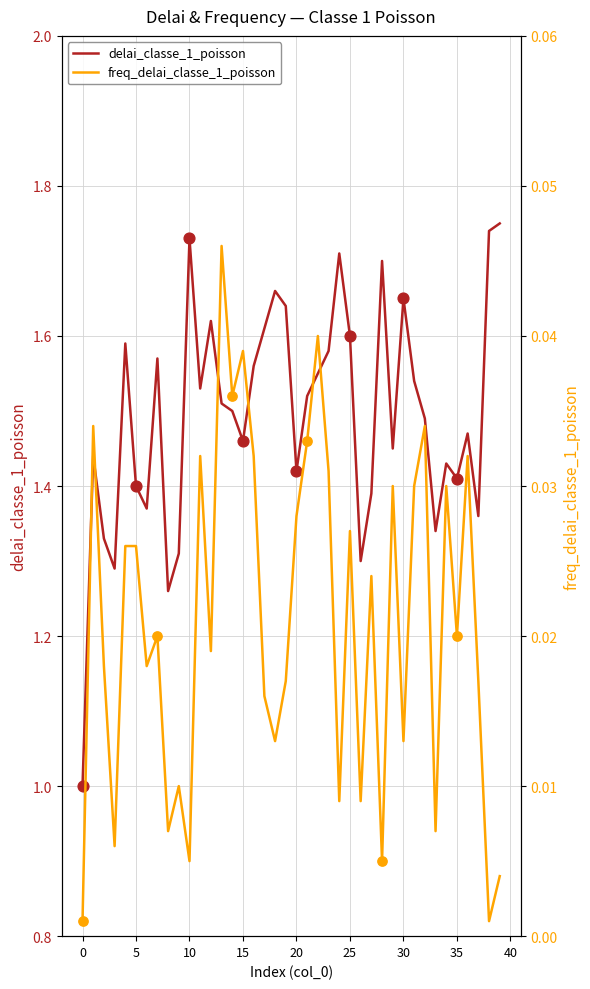

What are all the series names shown in the legend?

delai_classe_1_poisson, freq_delai_classe_1_poisson